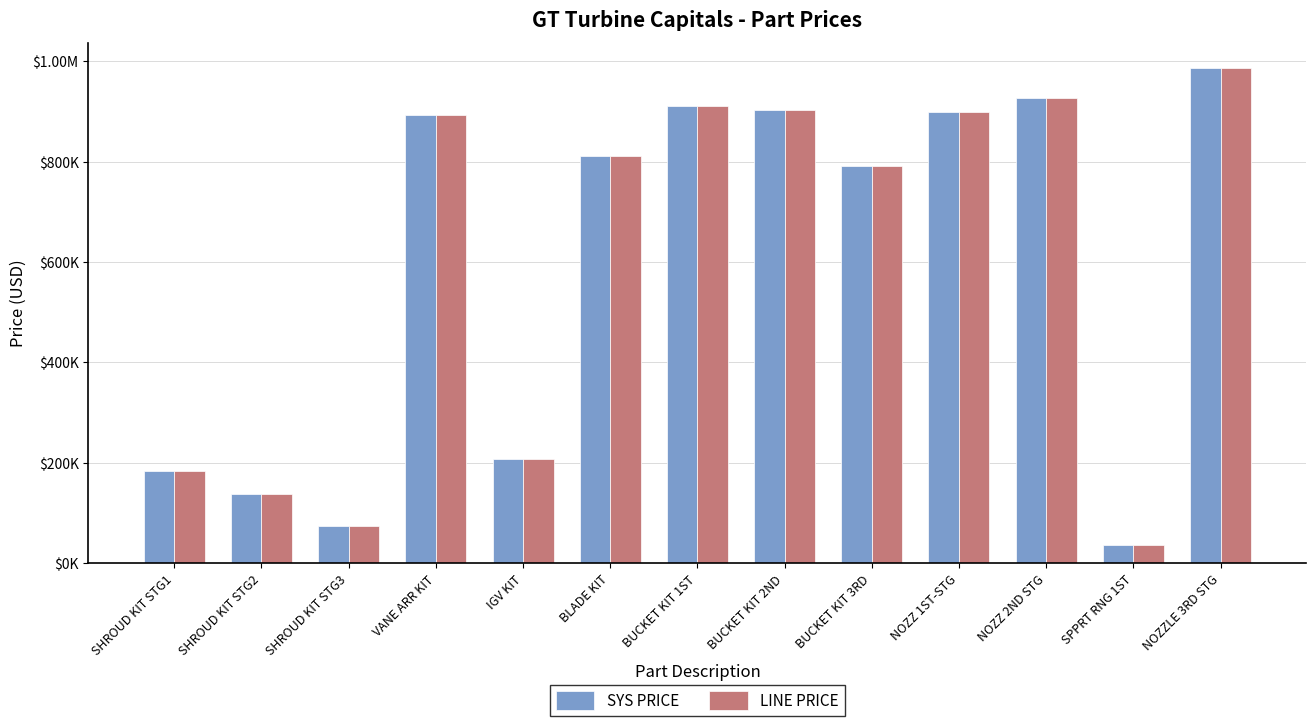

What is the label of the 11th bar from the left?

NOZZ 2ND STG